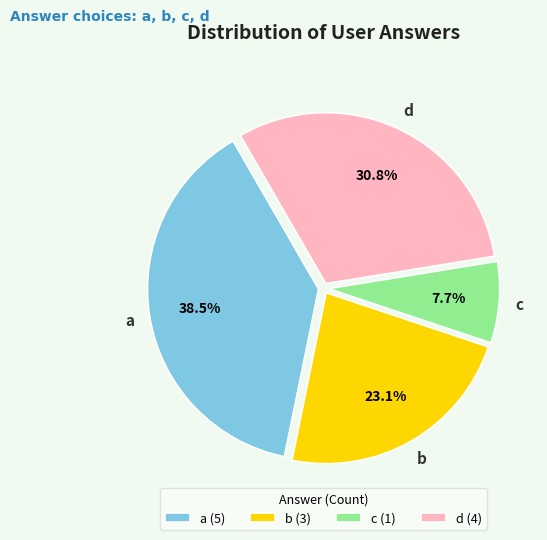

The a slice represents 28% of the pie. True or false?

False